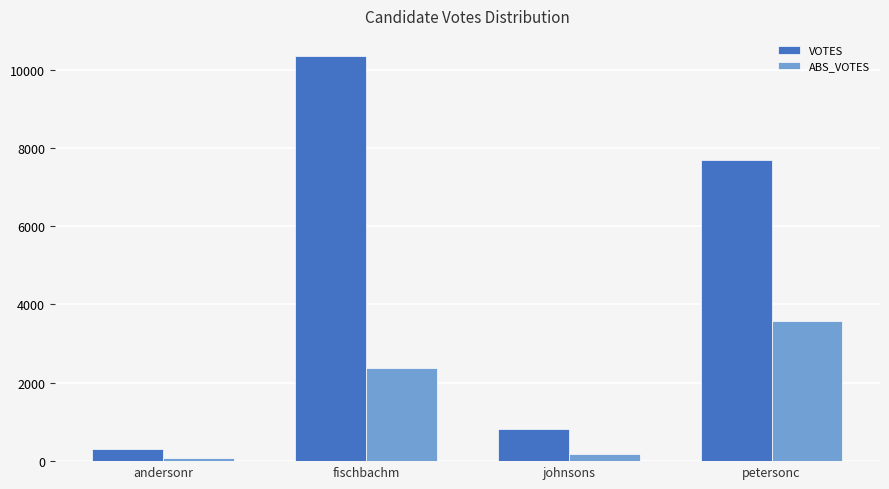

Reading left to right, what are all the values shown in this chart?

VOTES: andersonr=318	fischbachm=10342	johnsons=822	petersonc=7692
ABS_VOTES: andersonr=85	fischbachm=2374	johnsons=194	petersonc=3589